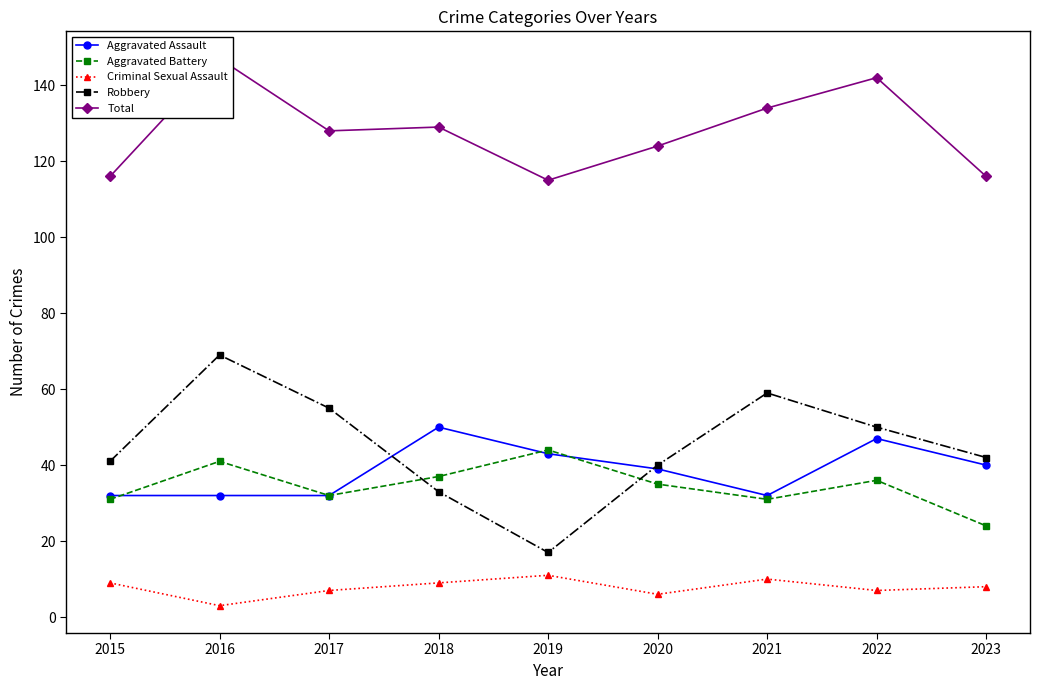

Which series has the widest spread of values?

Robbery